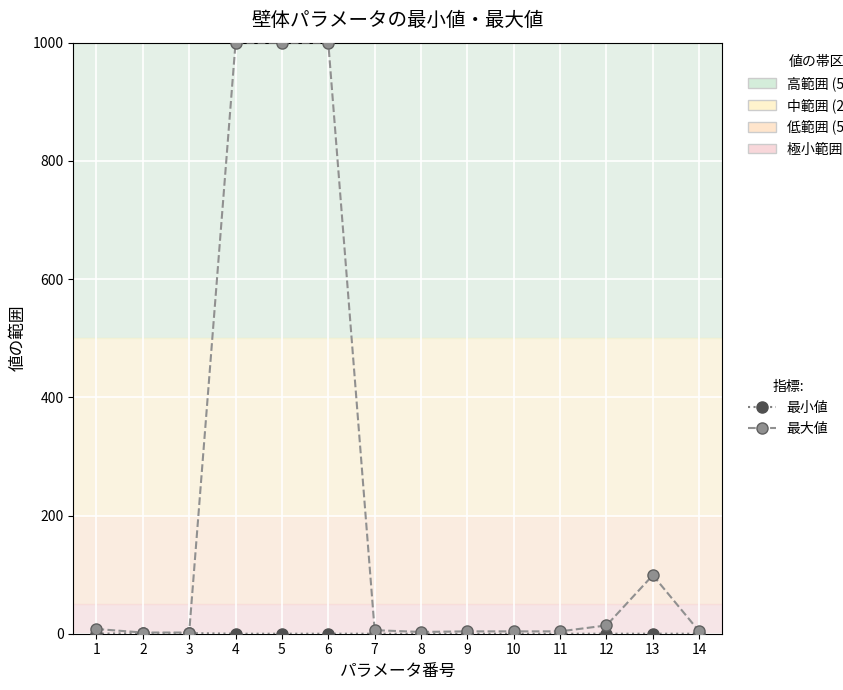

Which series has the widest spread of values?

最大値